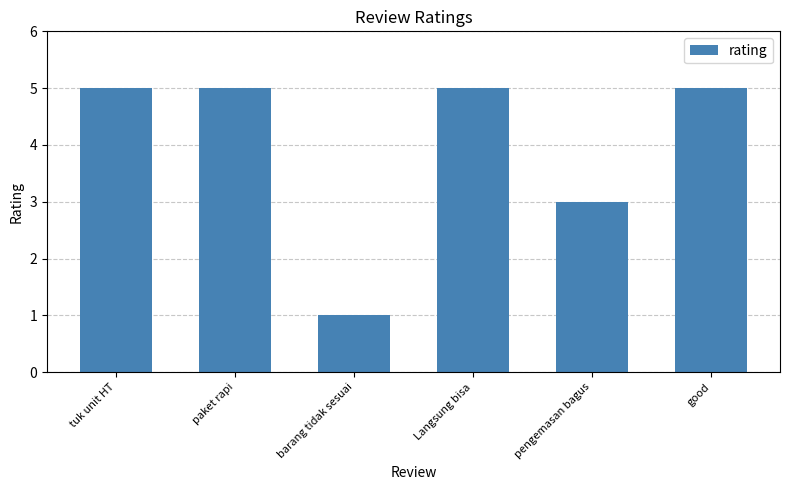

Which label corresponds to the smallest value in the chart?

barang tidak sesuai